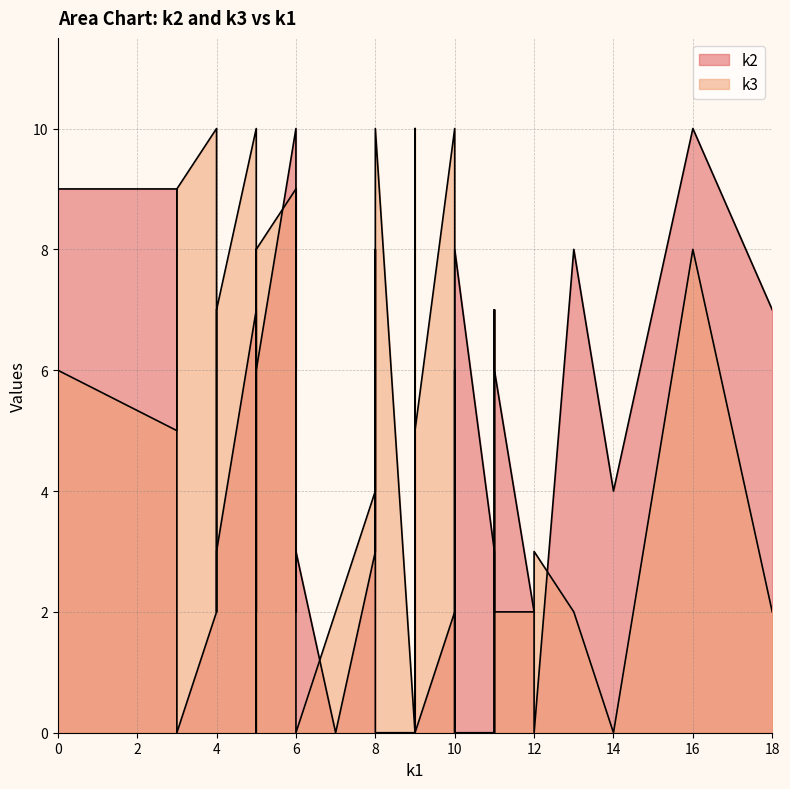

How many categories are shown in the chart?

40